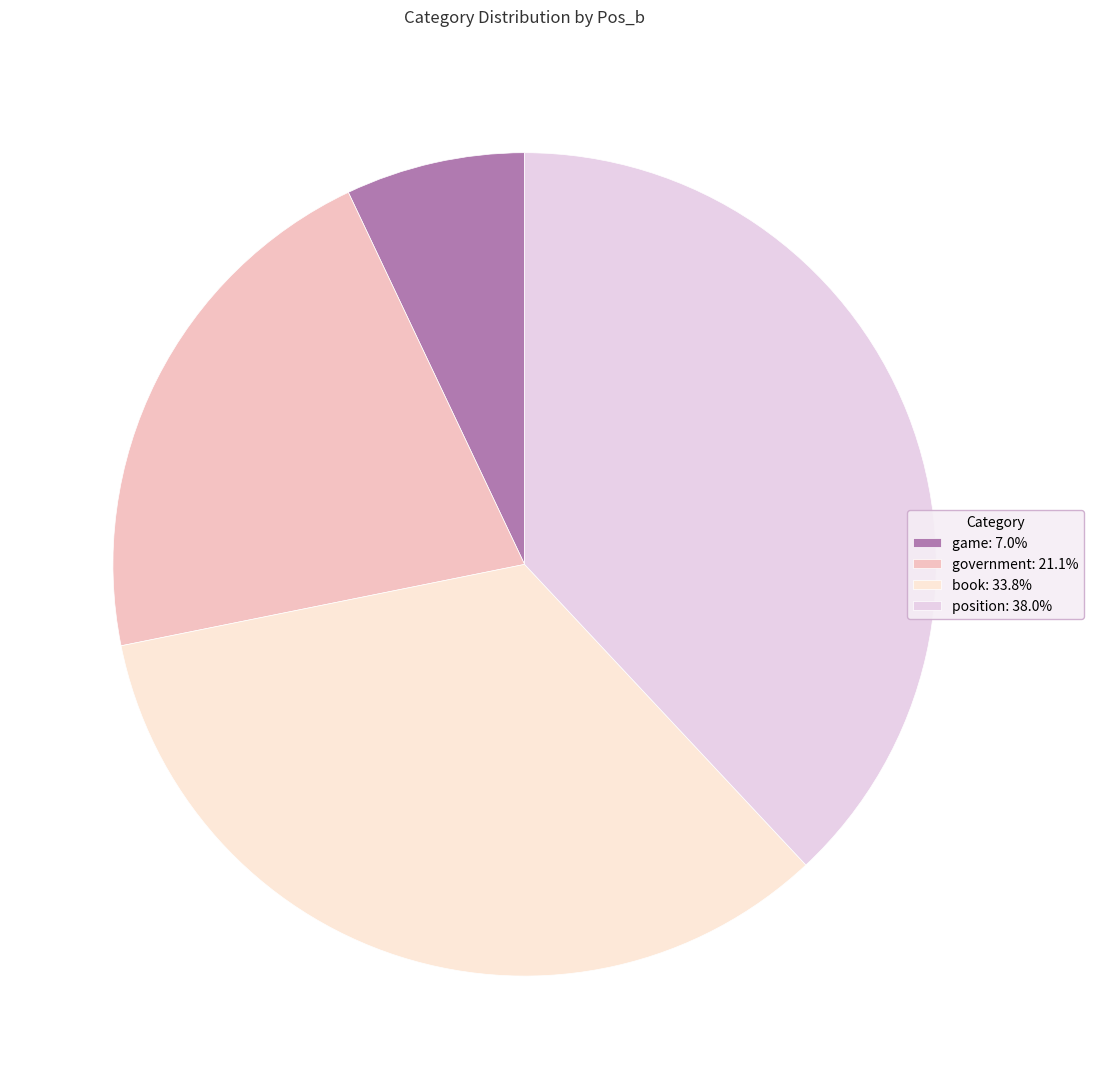

Which has a higher value, government or book?

book